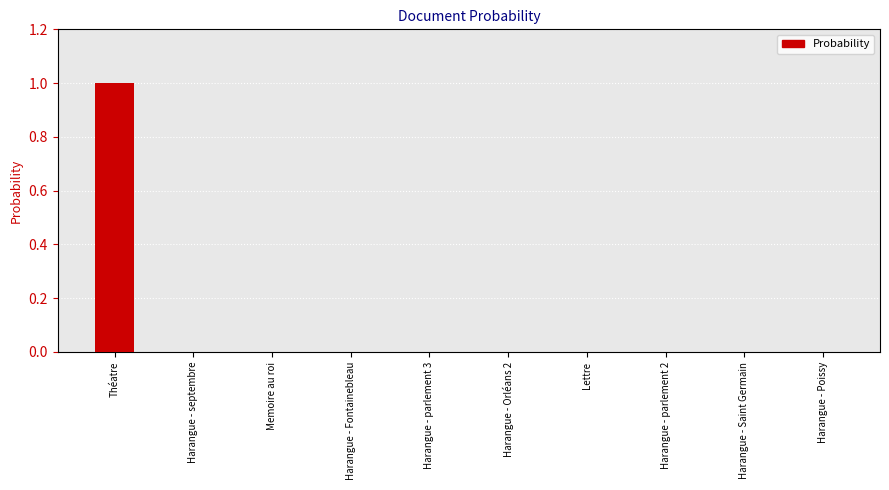

The chart shows a value of 1 at Harangue - Fontainebleau. True or false?

False